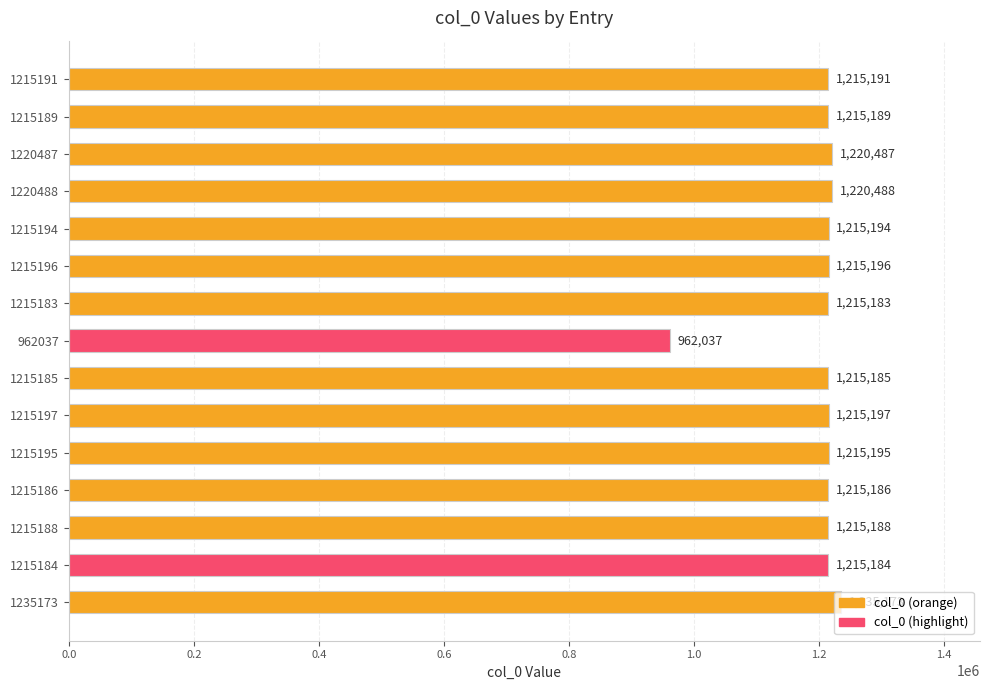

Does the chart contain any negative values?

No